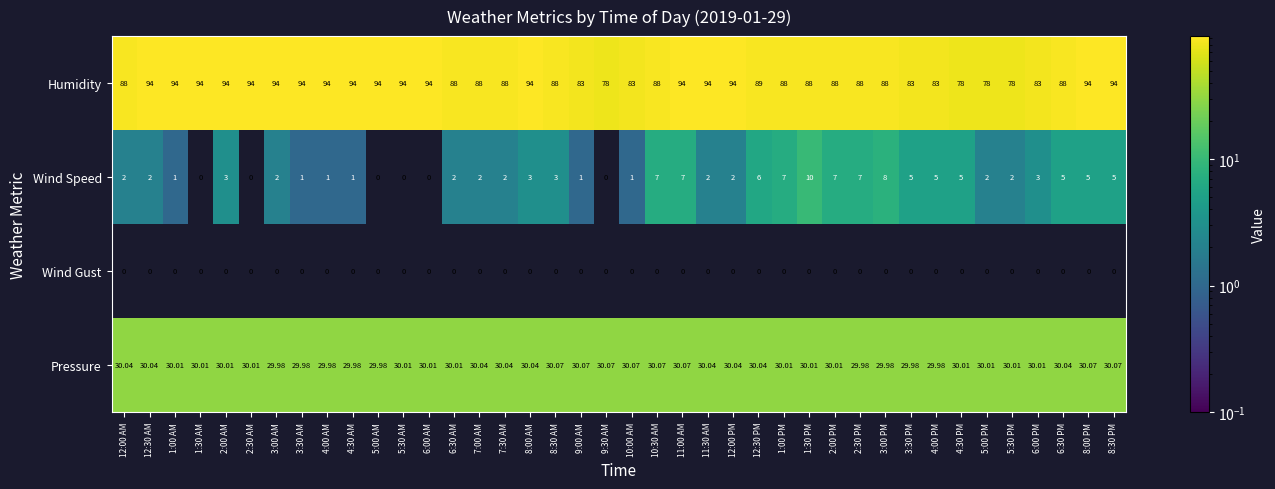

At 2:00 PM, list the series in order from smallest to largest.

Wind Gust, Wind Speed, Pressure, Humidity